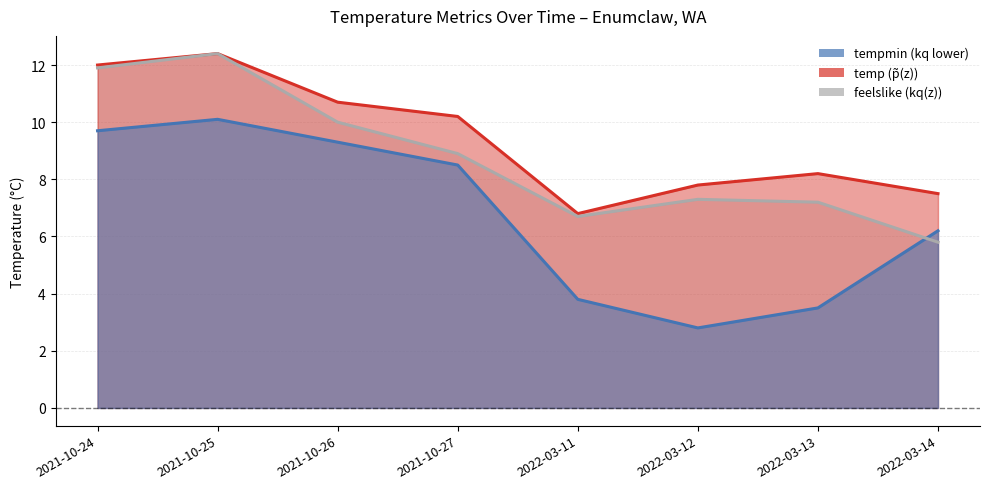

True or false: tempmin and temp intersect in this chart.

False